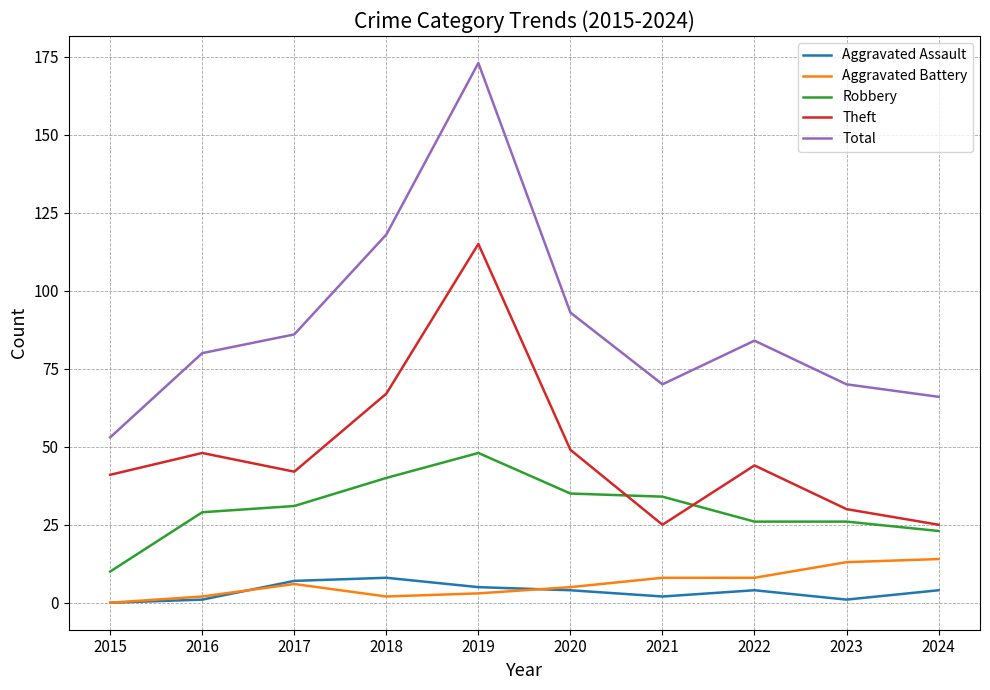

How many values in the Robbery series are below 31?

5